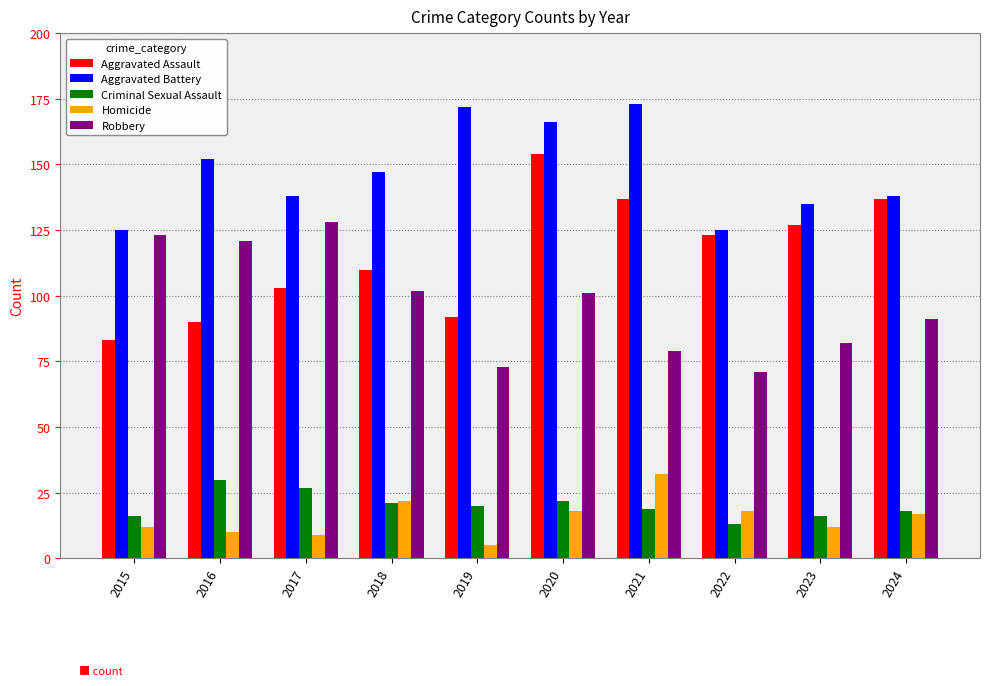

At 2016, list the series in order from largest to smallest.

Aggravated Battery, Robbery, Aggravated Assault, Criminal Sexual Assault, Homicide